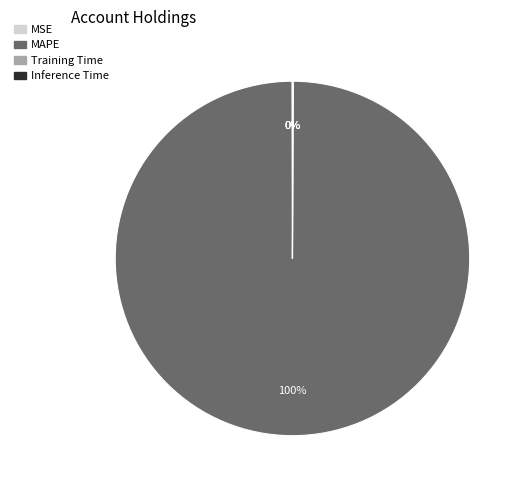

What is the majority slice?

MAPE